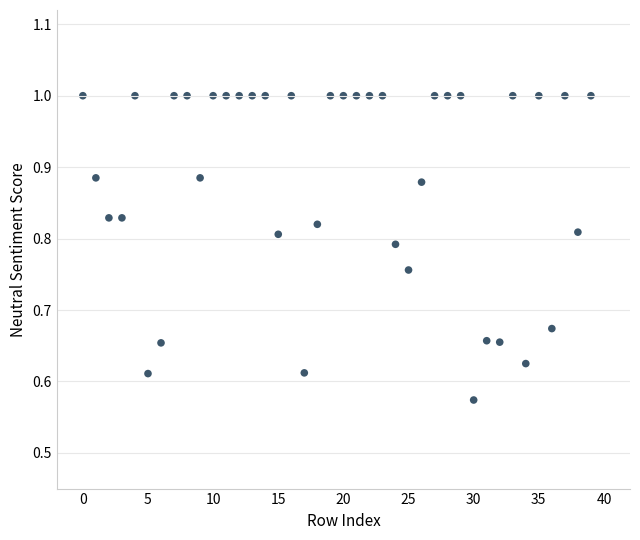

What is the range of Y values (max minus min)?

0.4